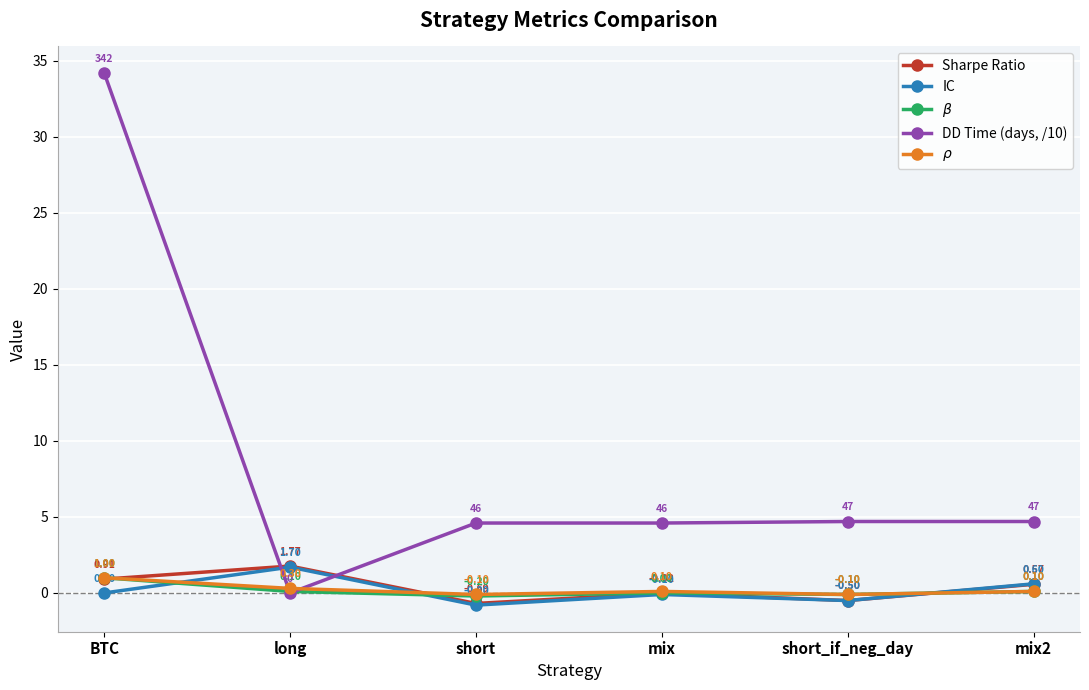

Where is the first local minimum for IC?

short